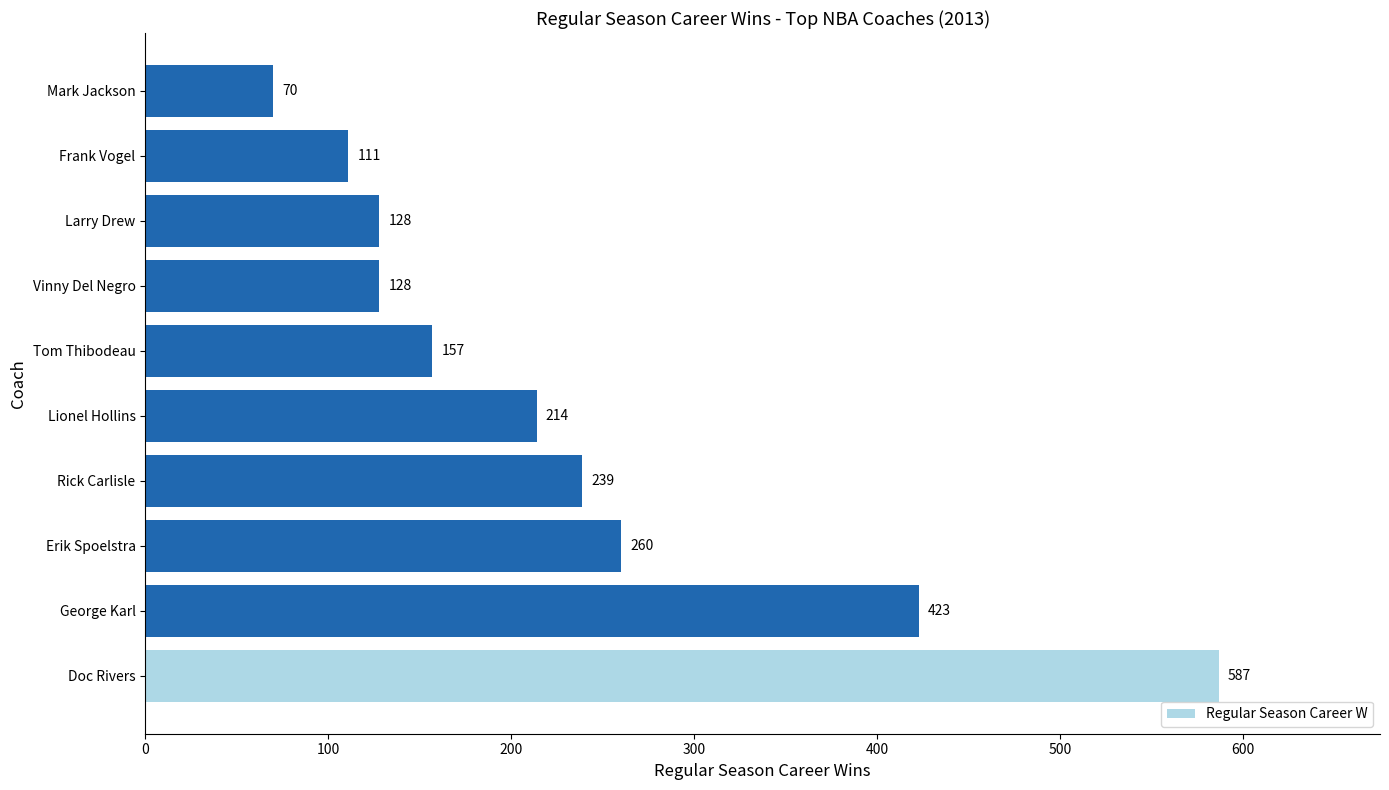

At which label is the value closest to 328?

Erik Spoelstra